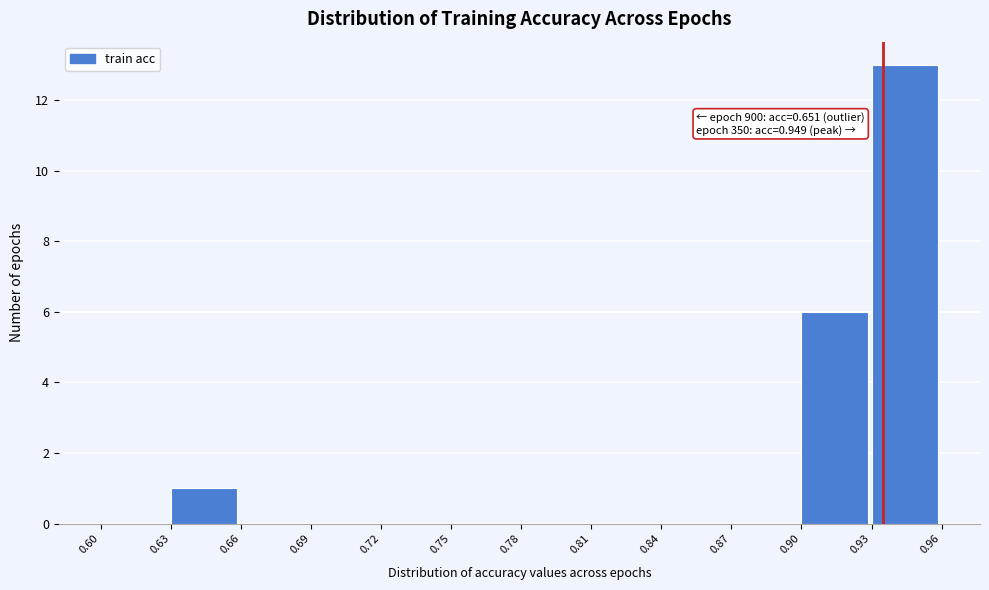

Which range on the x-axis has the tallest bar?

0.93 to 0.96